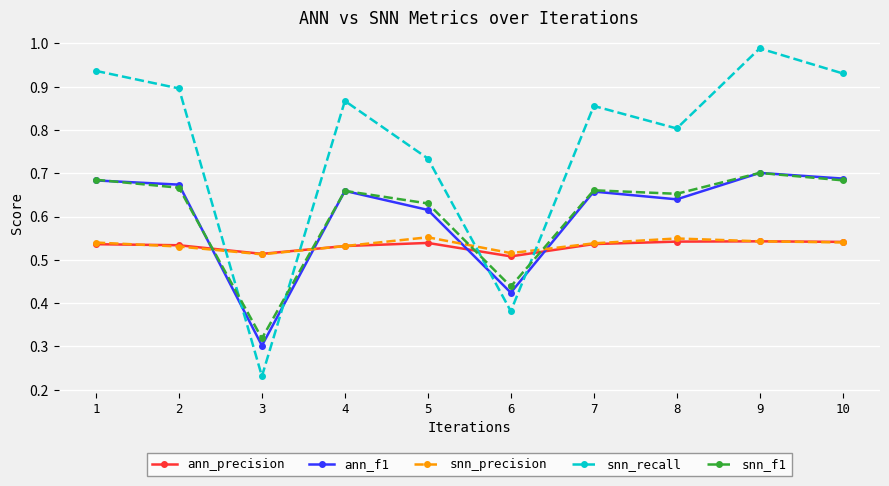

At which category does ann_f1 reach its first local peak?

4